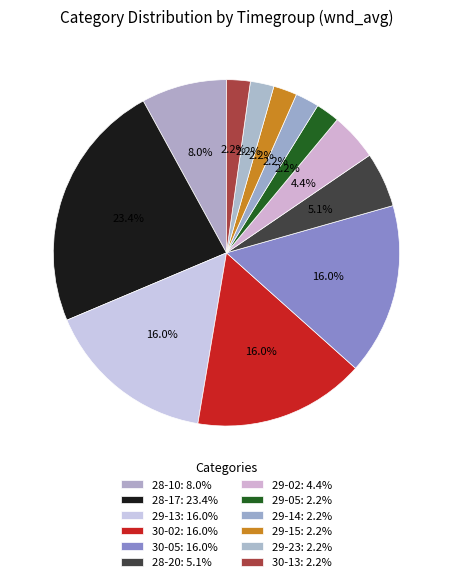

How many segments does this pie chart have?

12